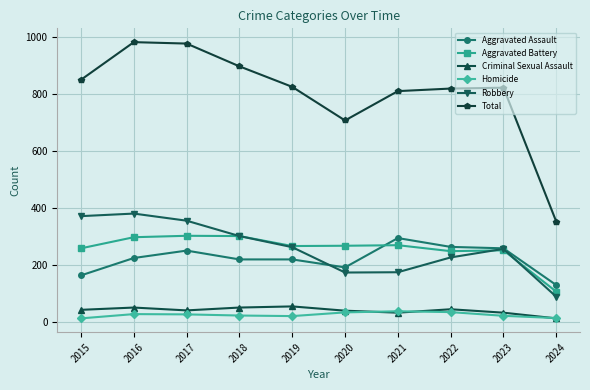

True or false: Total and Homicide cross at least once.

False